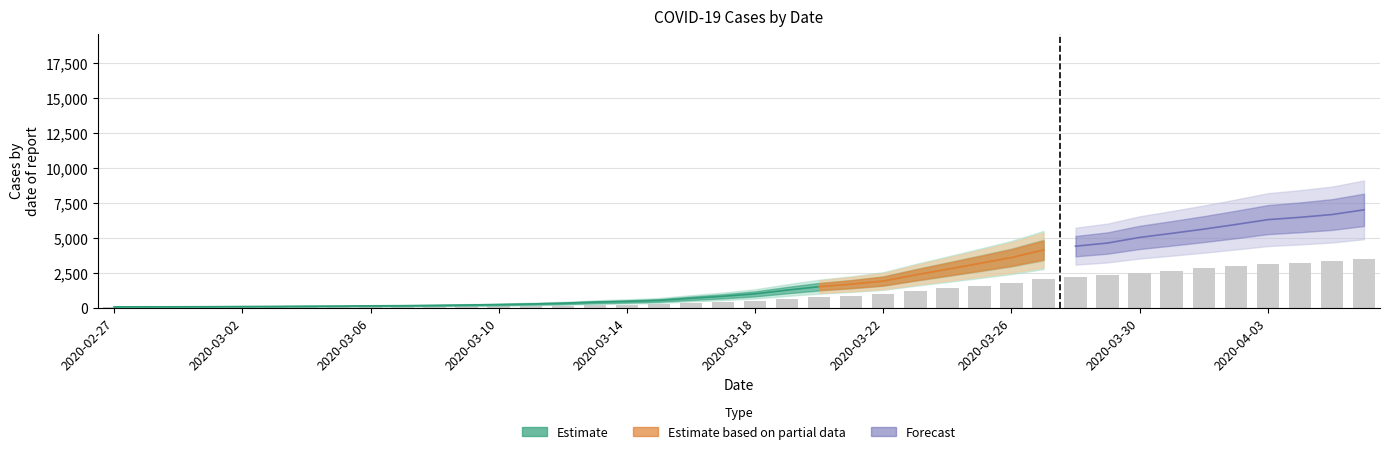

What is the maximum value shown in the chart?

3497.5